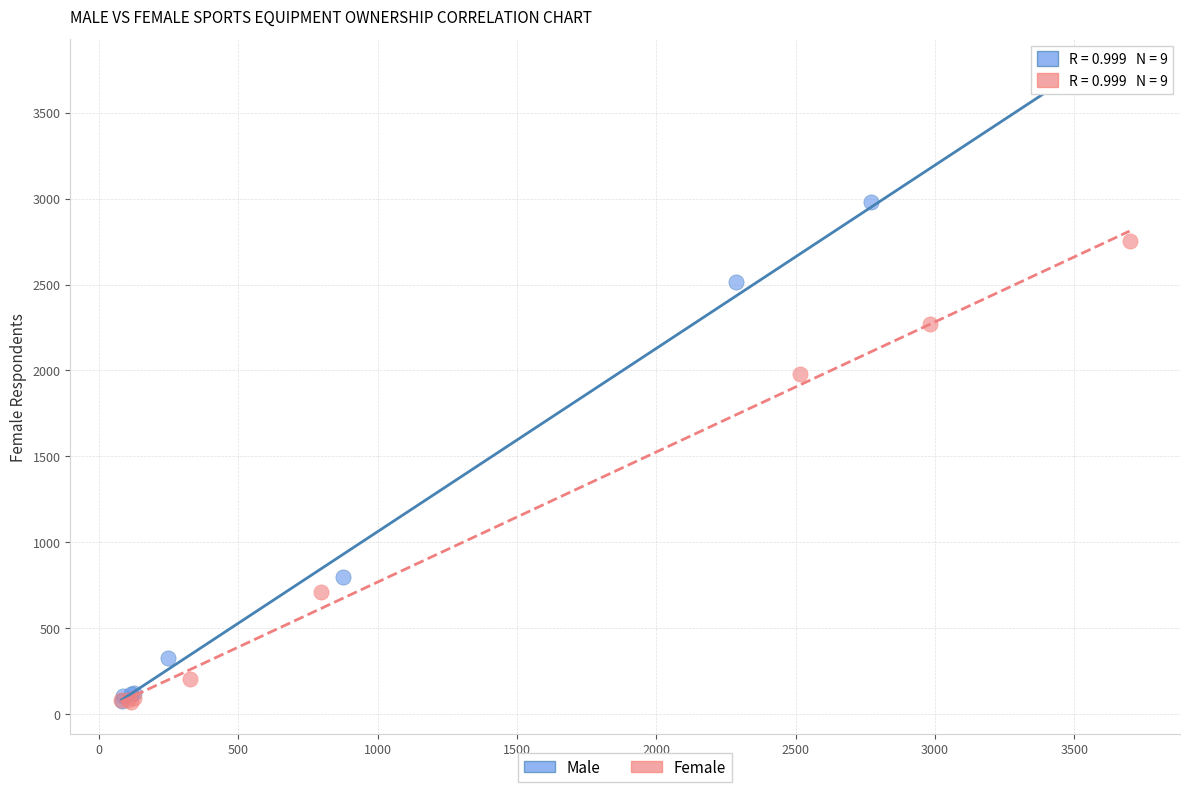

Which series has the largest Y range (max minus min)?

Male